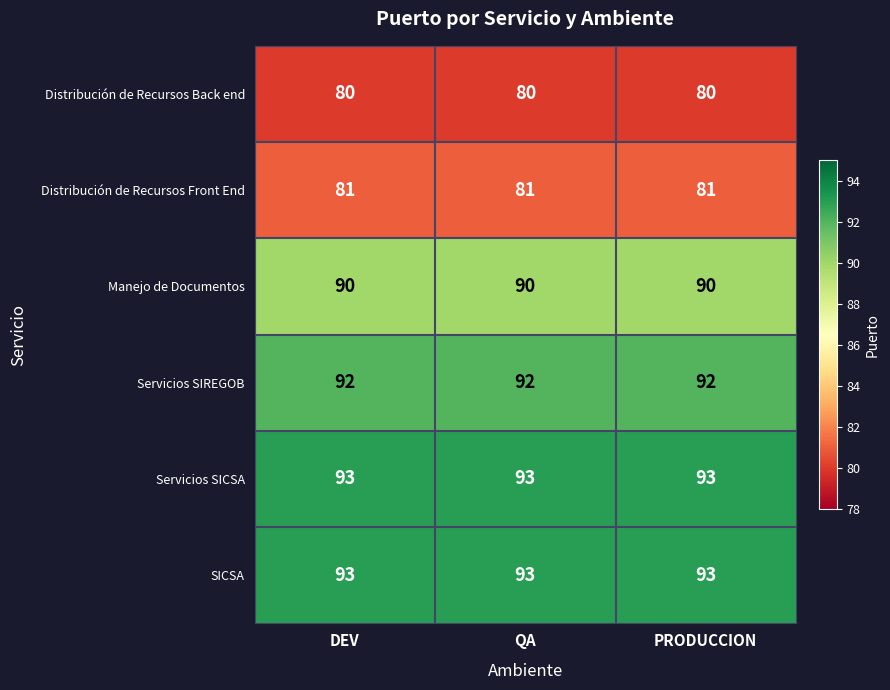

What value does the Distribución de Recursos Back end series have at QA?

80